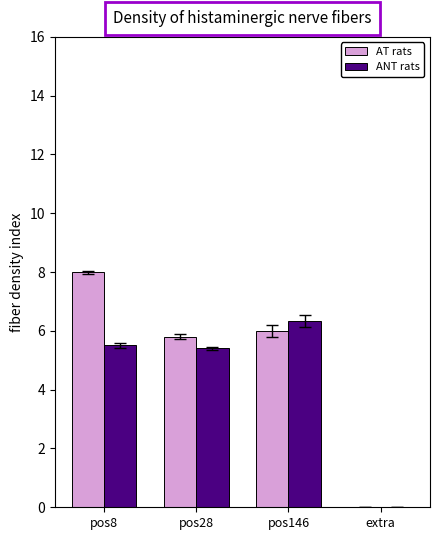

What is the highest value of the AT rats series?

8.0